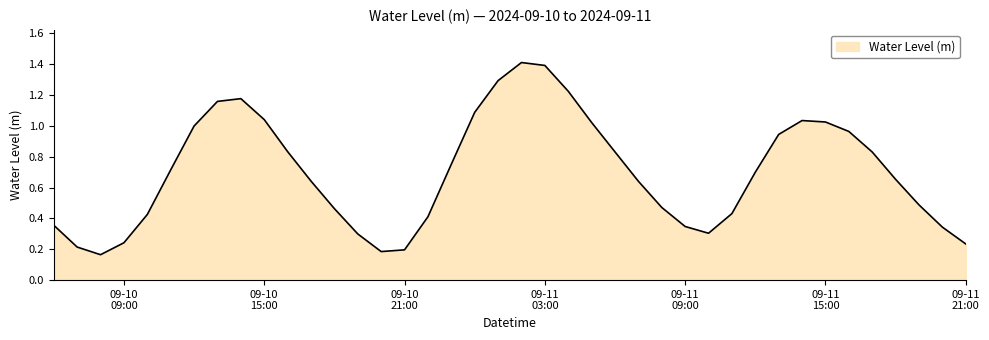

What is the greatest value displayed?

1.4